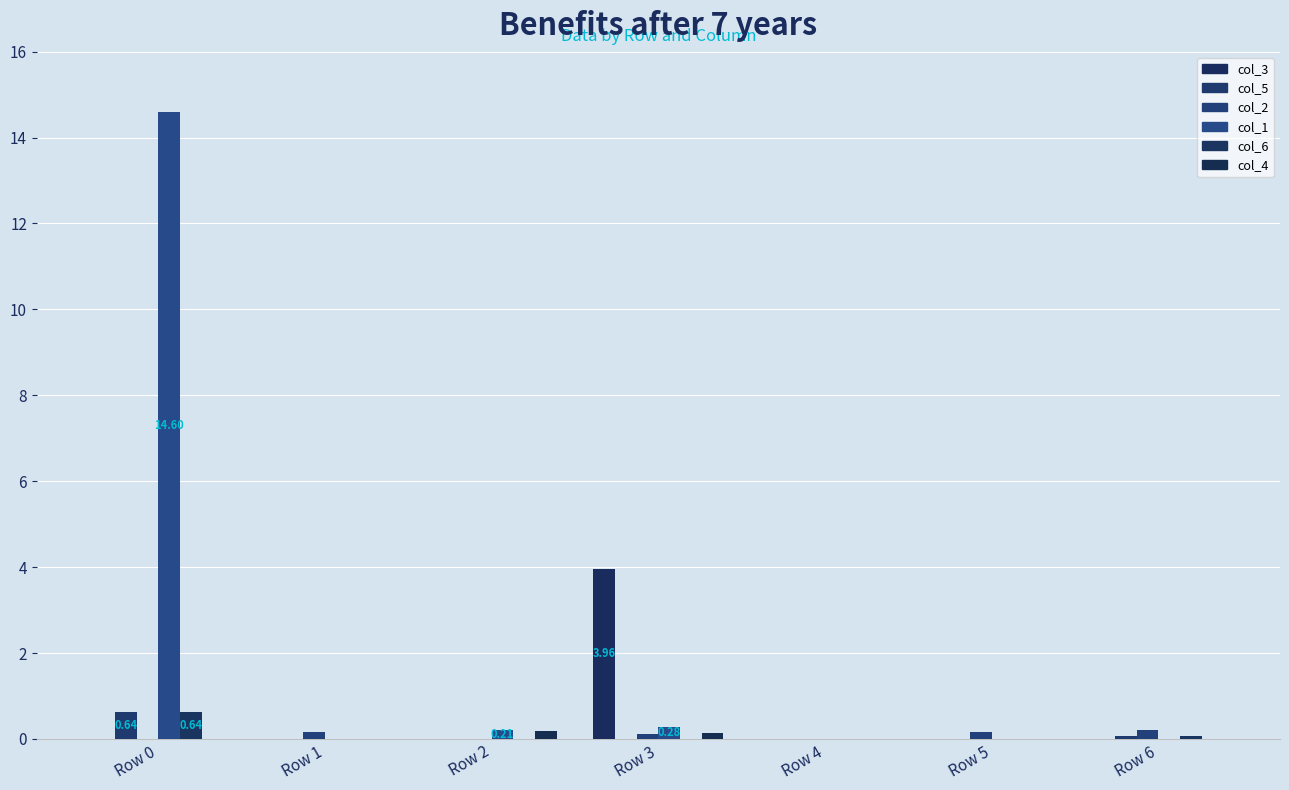

How many groups of bars are there?

7